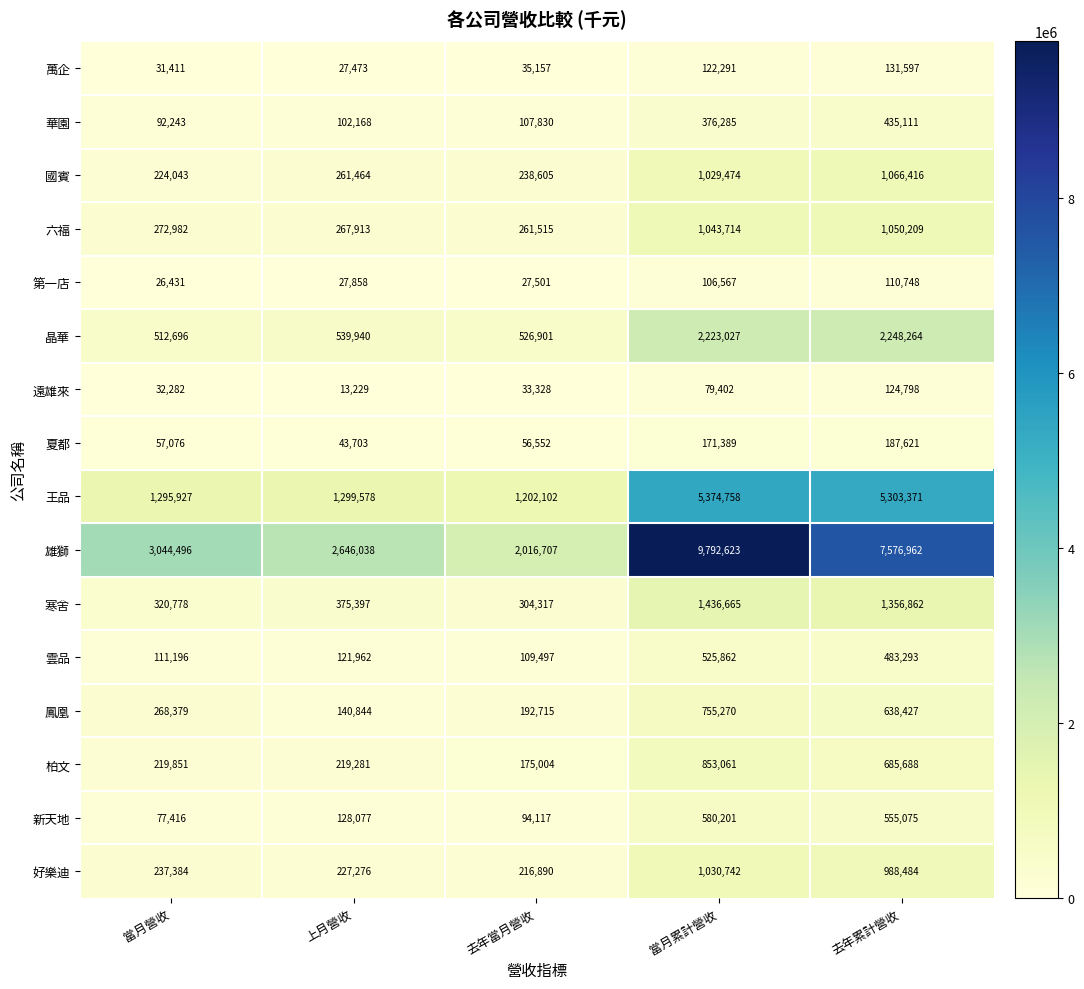

At how many categories does at least one series exceed 8112516?

1